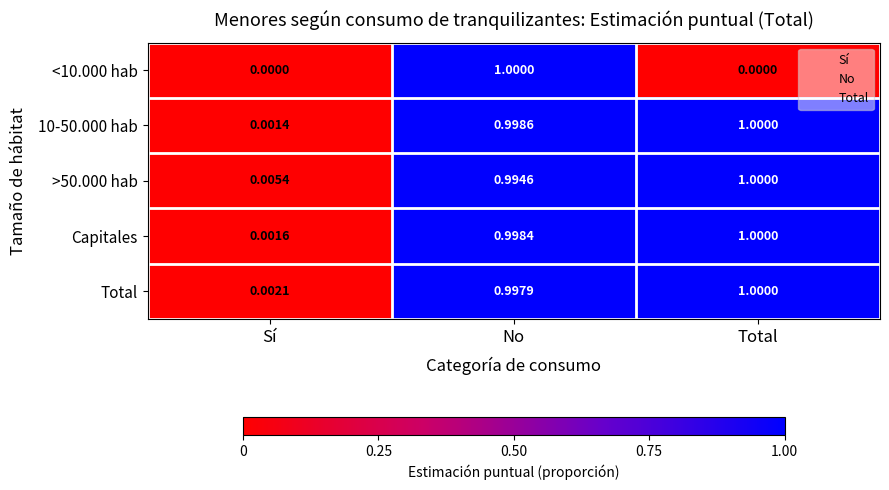

At which category is the sum across all series the highest?

No